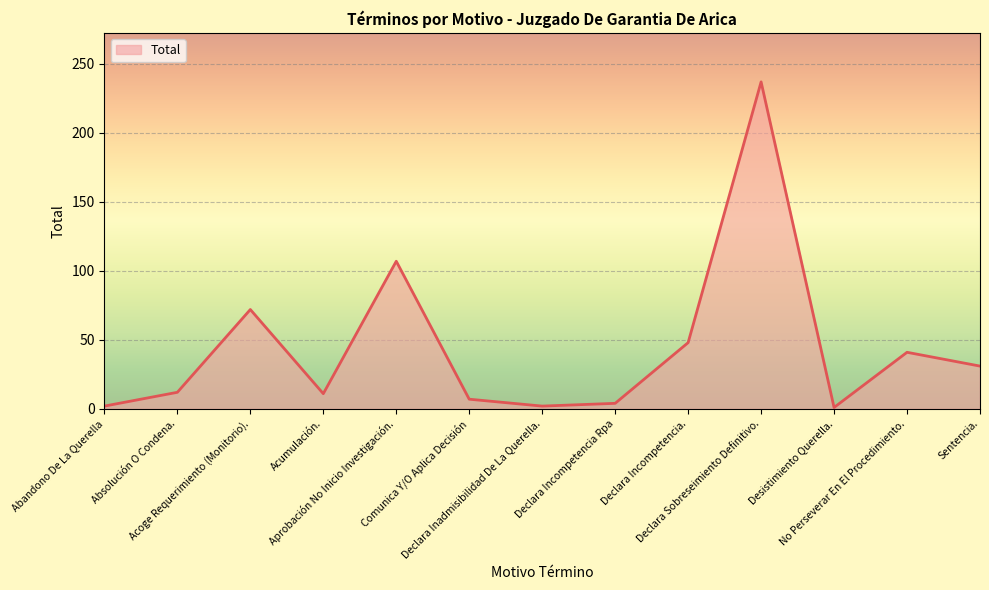

At which category does the chart reach its peak across all series?

Declara Sobreseimiento Definitivo.